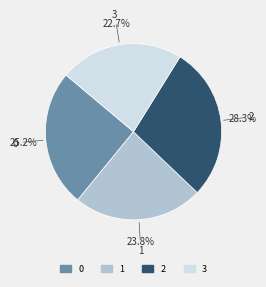

Is 3 the majority of the pie?

No